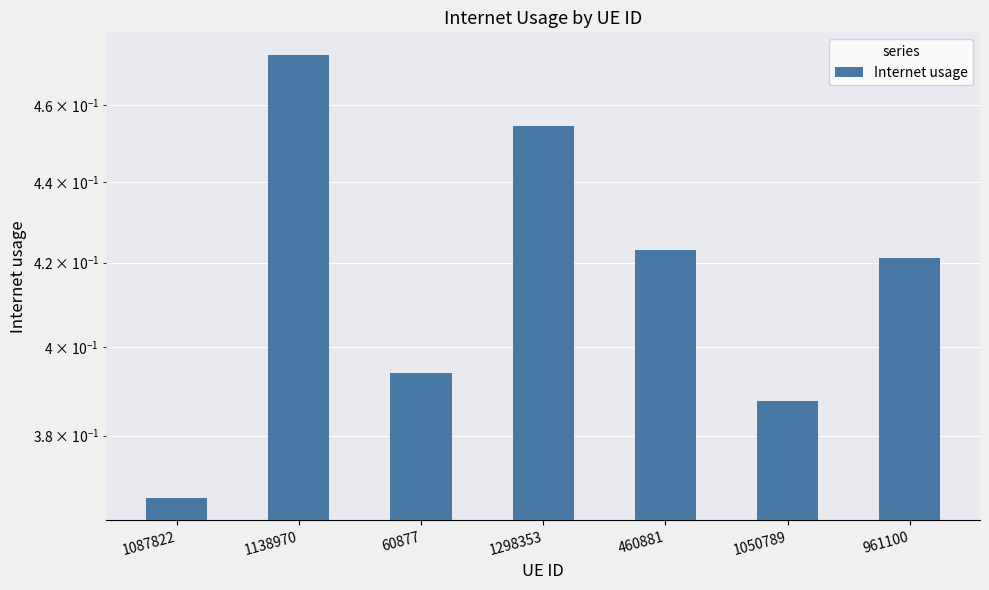

How many bars are there in total?

7